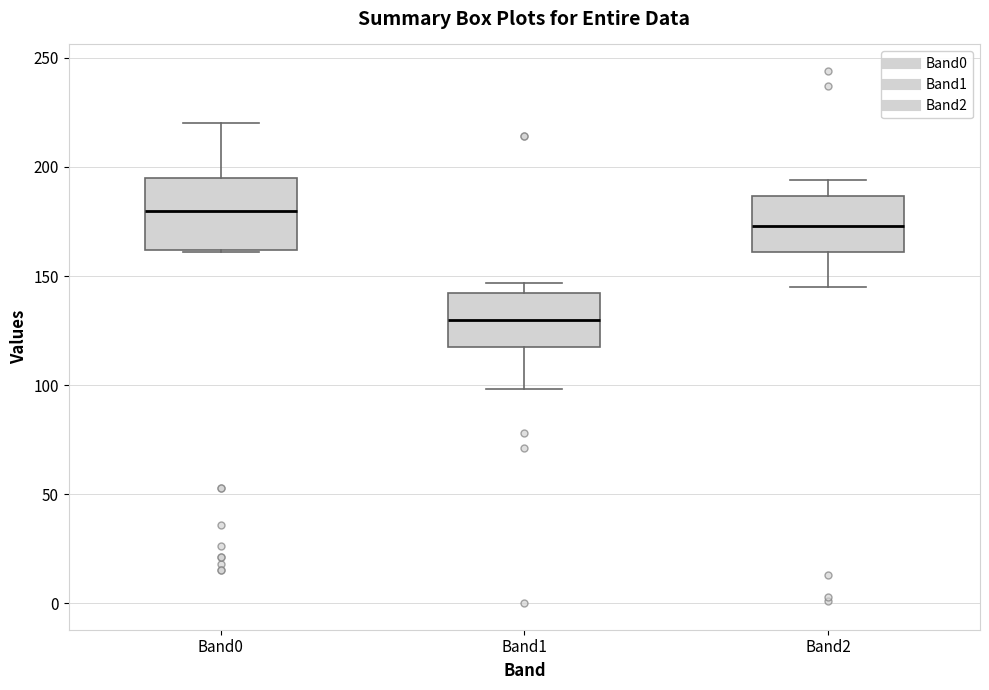

Which box's median line is the lowest?

Band1